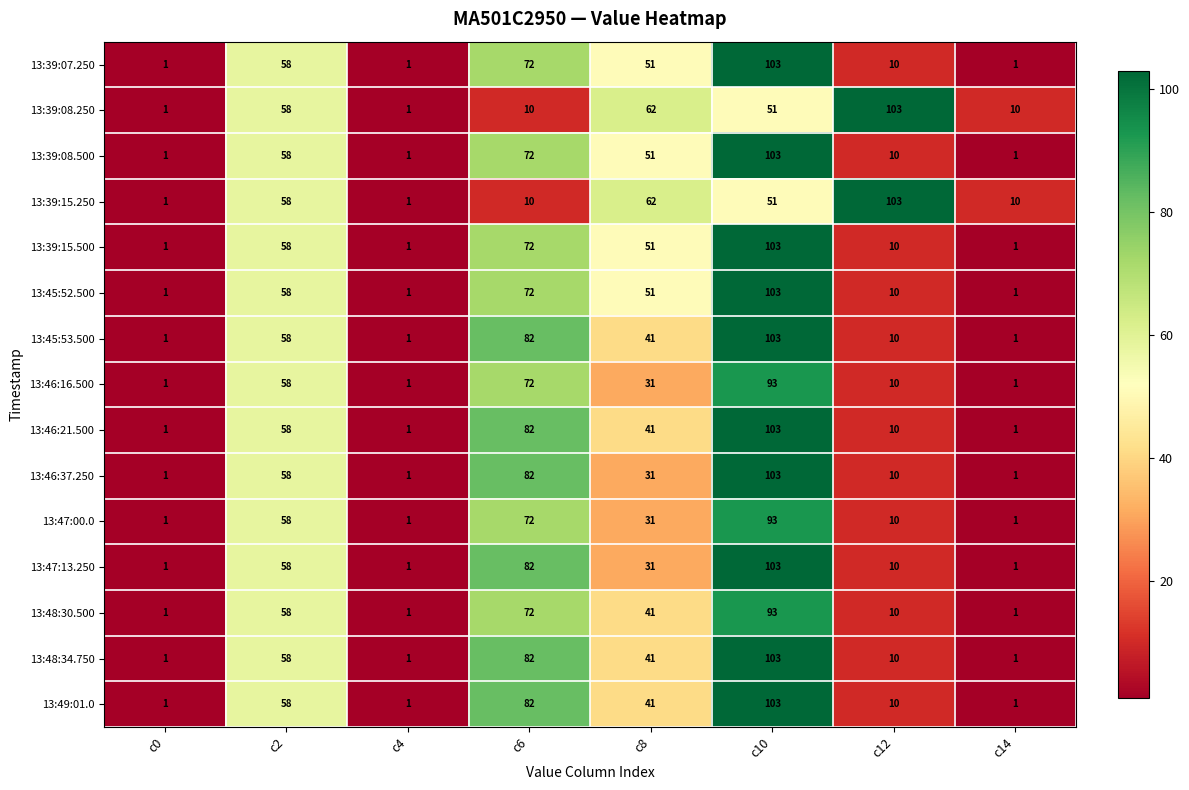

What is the total value across all series at c2?

870